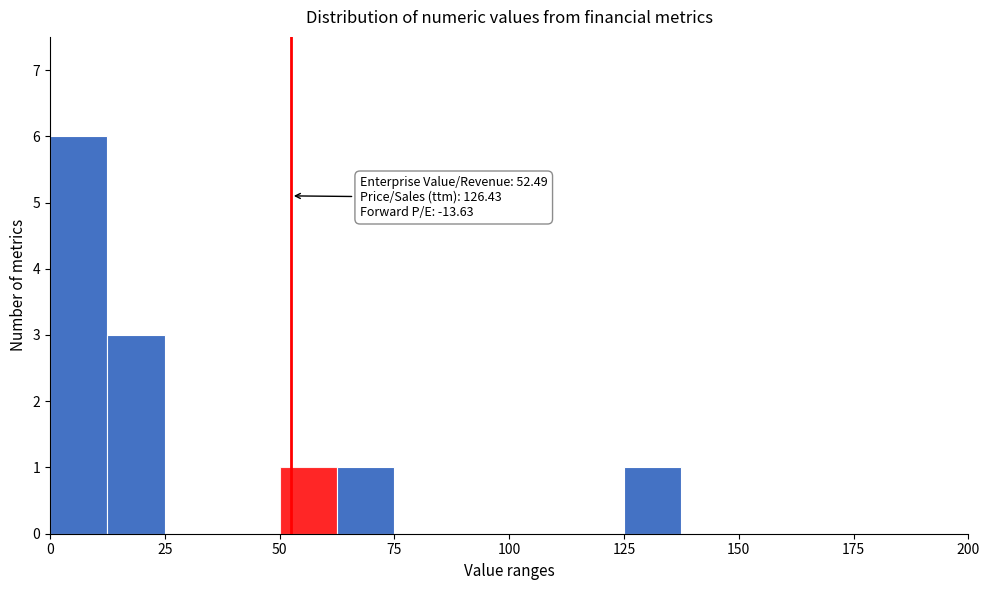

Read against the x-axis, roughly where is the centre of the tallest bar?

5